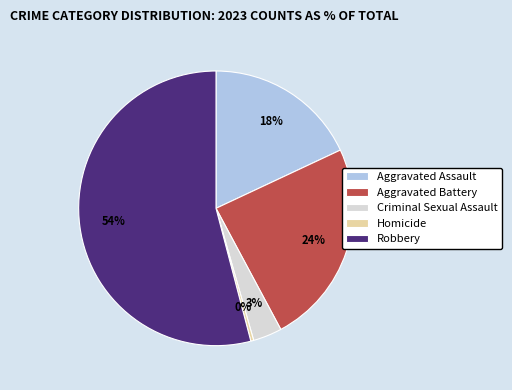

Is the sum of Aggravated Battery and Homicide greater than half?

No